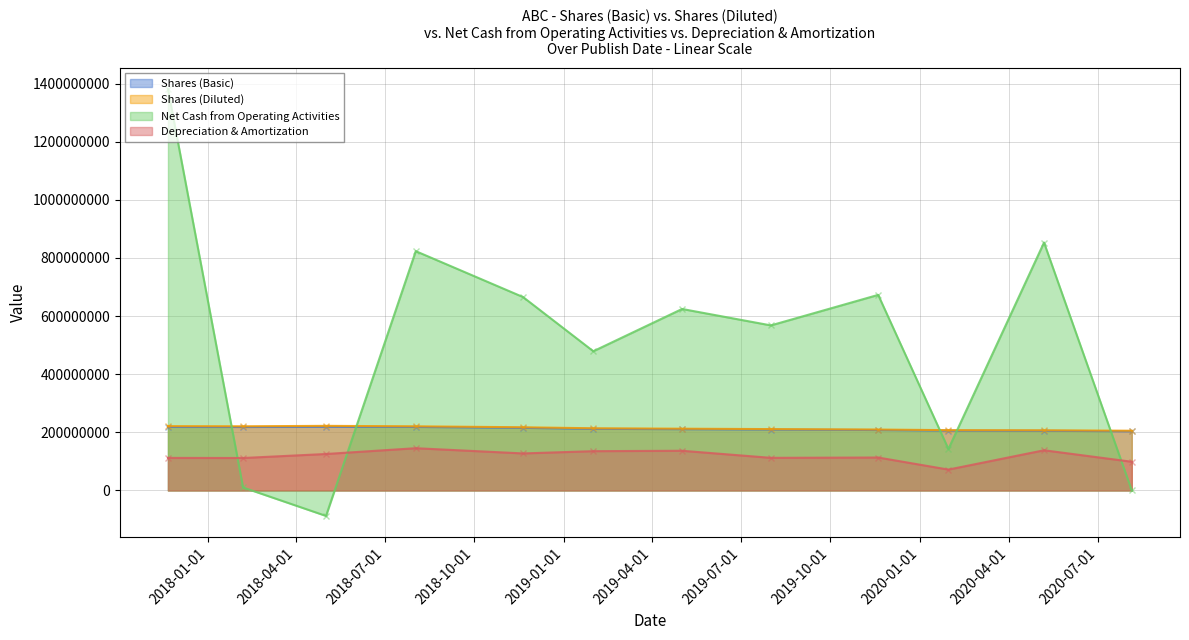

Reading left to right, extract all data points from this chart.

Shares (Basic): 218513000	218323000	219200000	218569000	215396000	212054000	210934000	209705000	207967000	206008000	205370000	203654000
Shares (Diluted): 221335000	220822000	222303000	220760000	217459000	213969000	212563000	211161000	209667000	207517000	207062000	205544000
Net Cash from Operating Activities: 1380454000	10326000	-87568000	823285000	665345000	478968000	624364000	567869000	672822000	142810000	852897000	-87899
Depreciation & Amortization: 112071000	111724000	125510000	145418000	127457000	135232000	136597000	112296000	113387000	71846000	138322000	98785000